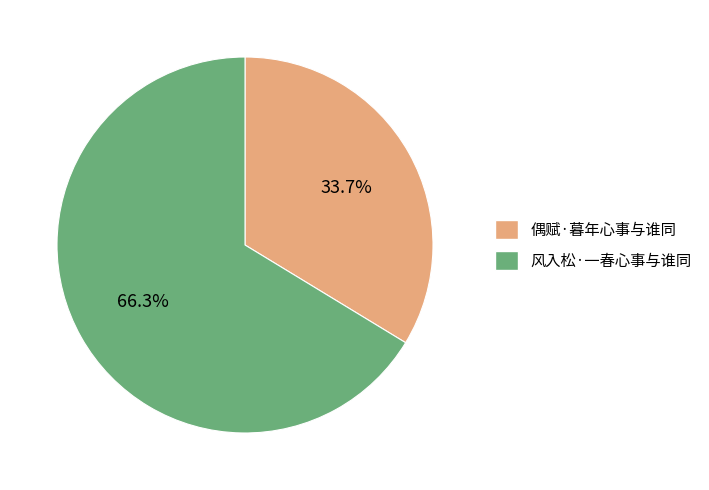

What is the ratio of the value at 偶赋·暮年心事与谁同 to the value at 风入松·一春心事与谁同?

0.5